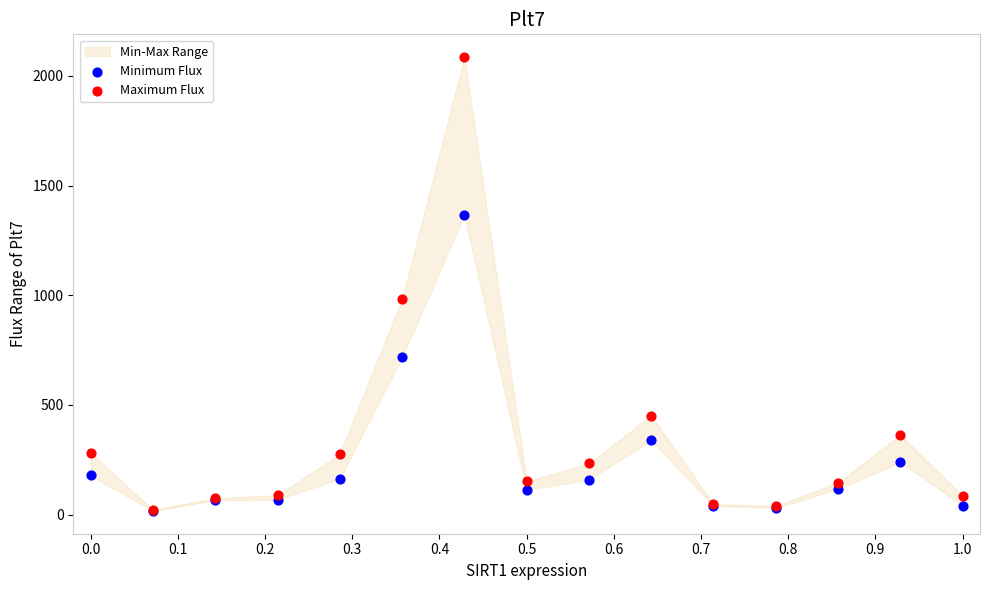

Which series contains the highest Y value?

Maximum Flux